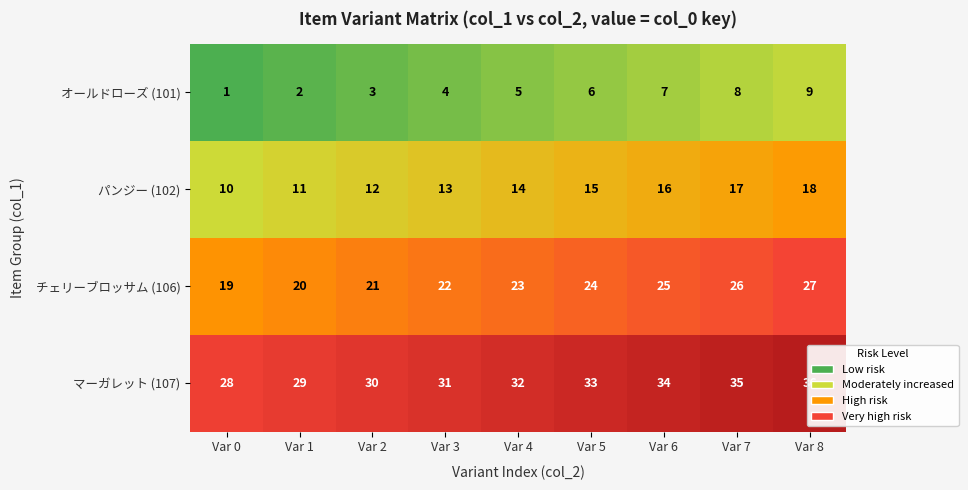

List the series in order of their peak value, highest first.

マーガレット (107), チェリーブロッサム (106), パンジー (102), オールドローズ (101)